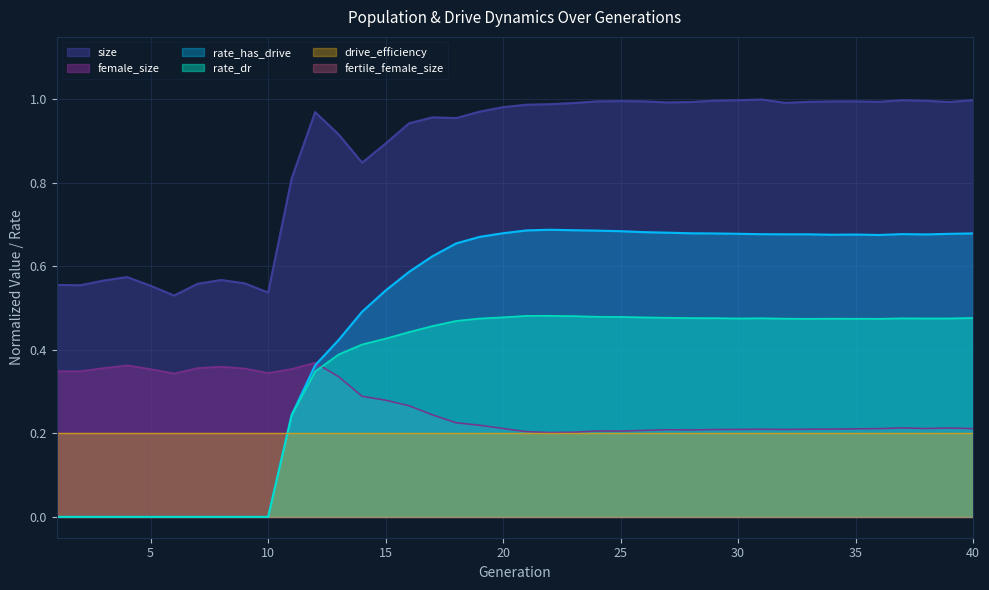

Is the value of female_size at 29 greater than the value of rate_dr at 8?

Yes